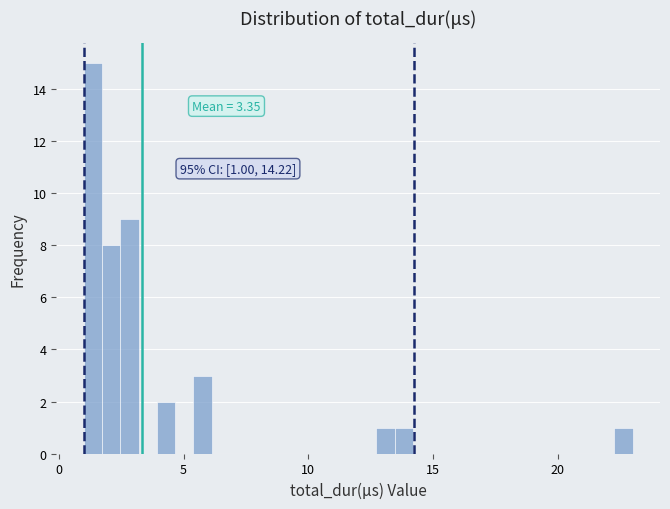

Around what value on the x-axis is the tallest bar? Give the approximate position of its centre, as read against the axis.

1.5